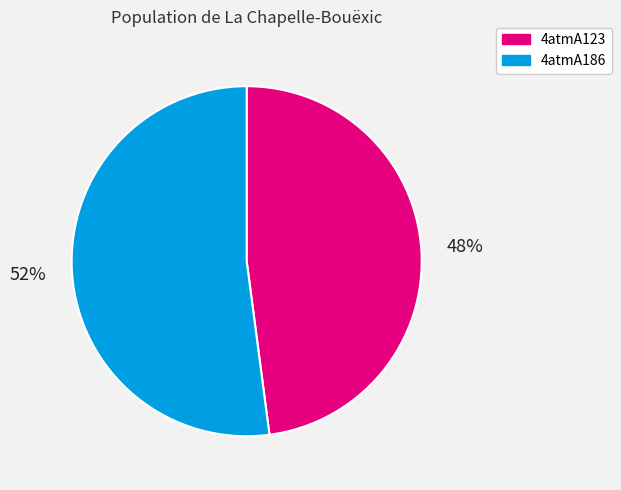

The 4atmA186 slice represents 52% of the pie. True or false?

True